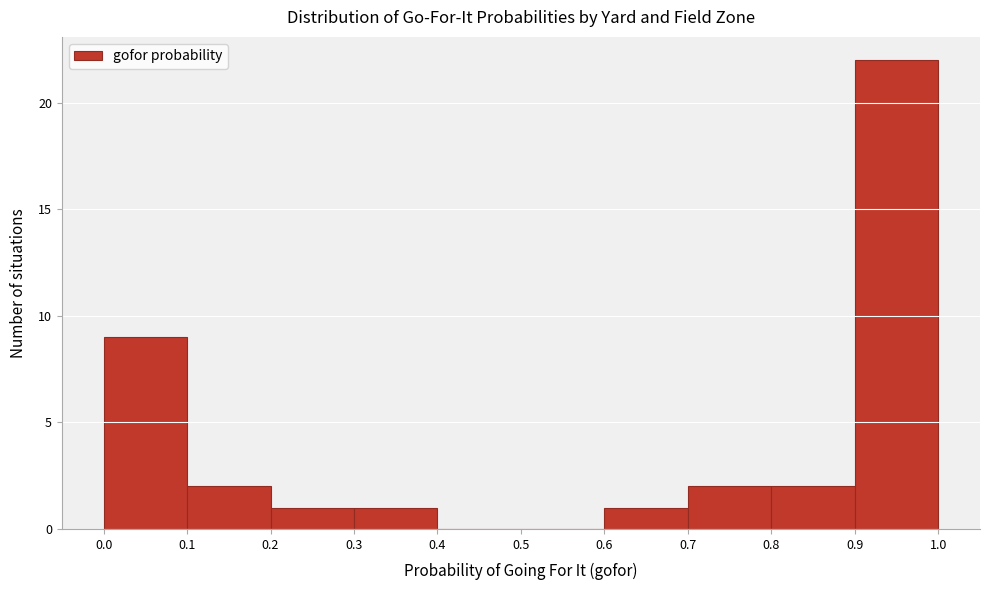

Reading left to right, list every bar in this chart as the range it spans on the x-axis followed by its height. The values are not printed on the chart, so give them approximately, as read against the axis.

0.0 to 0.1: 9
0.1 to 0.2: 2
0.2 to 0.3: 1
0.3 to 0.4: 1
0.4 to 0.5: 0
0.5 to 0.6: 0
0.6 to 0.7: 1
0.7 to 0.8: 2
0.8 to 0.9: 2
0.9 to 1.0: 22